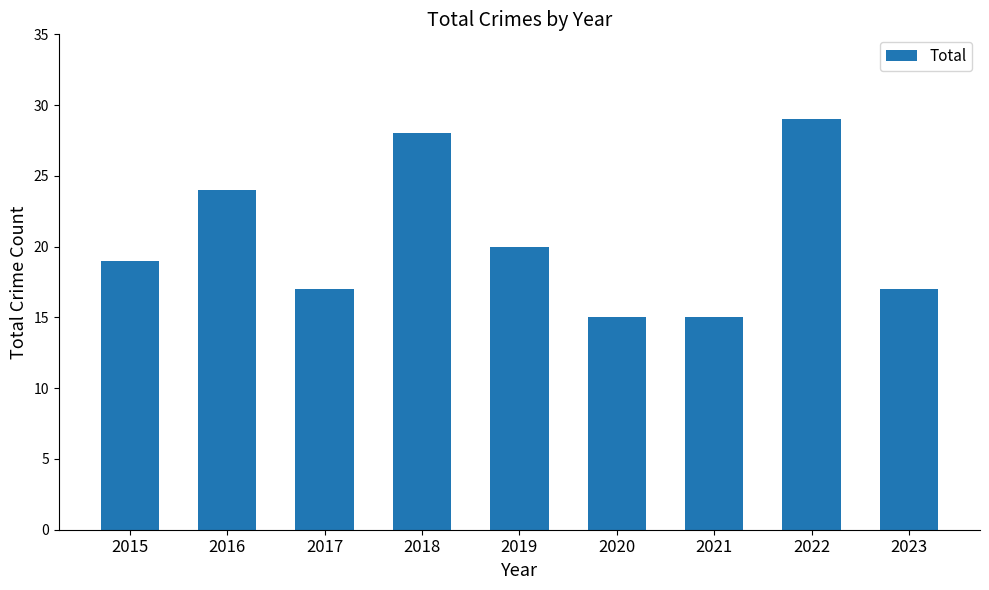

True or false: the data shows 47 at 2018.

False